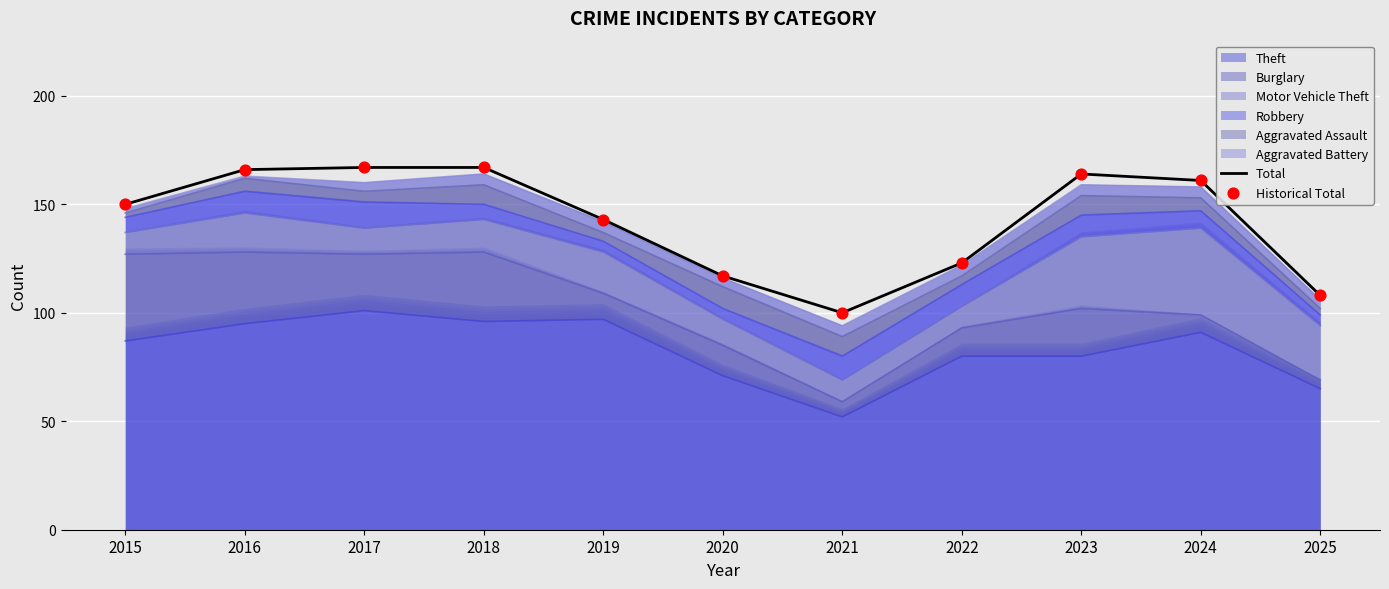

At which category is the sum across all series the highest?

2017